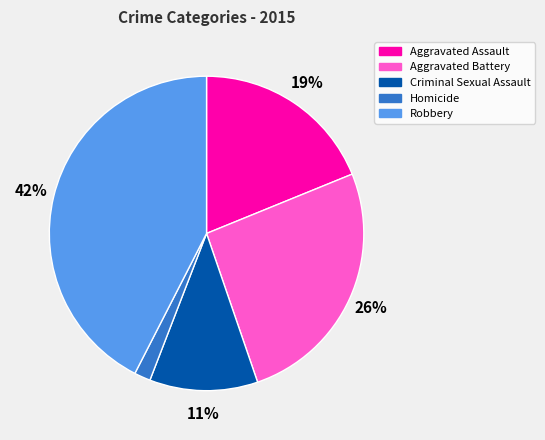

What is the smallest slice in the pie chart?

Homicide